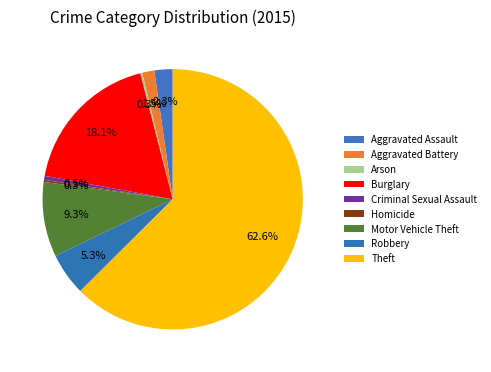

Which category has the biggest portion of the pie?

Theft